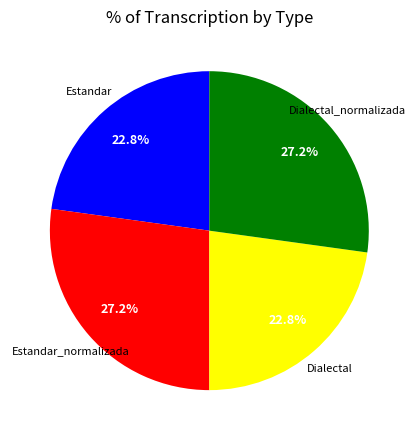

To the nearest percent, what is the average slice percentage?

25%